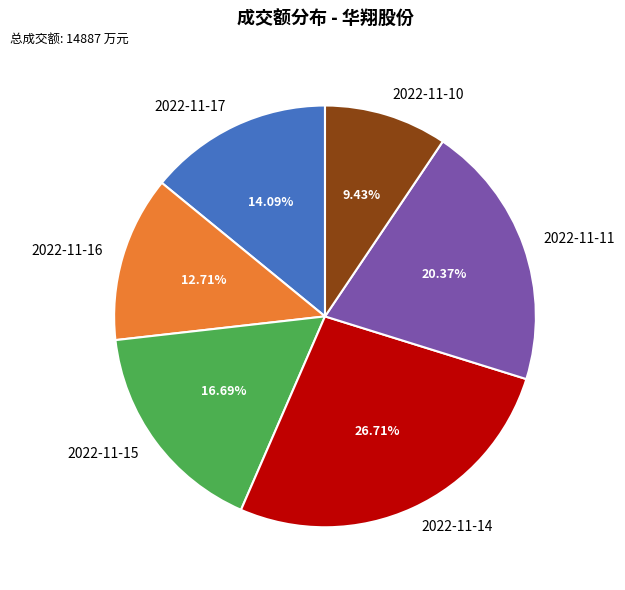

How many segments does this pie chart have?

6